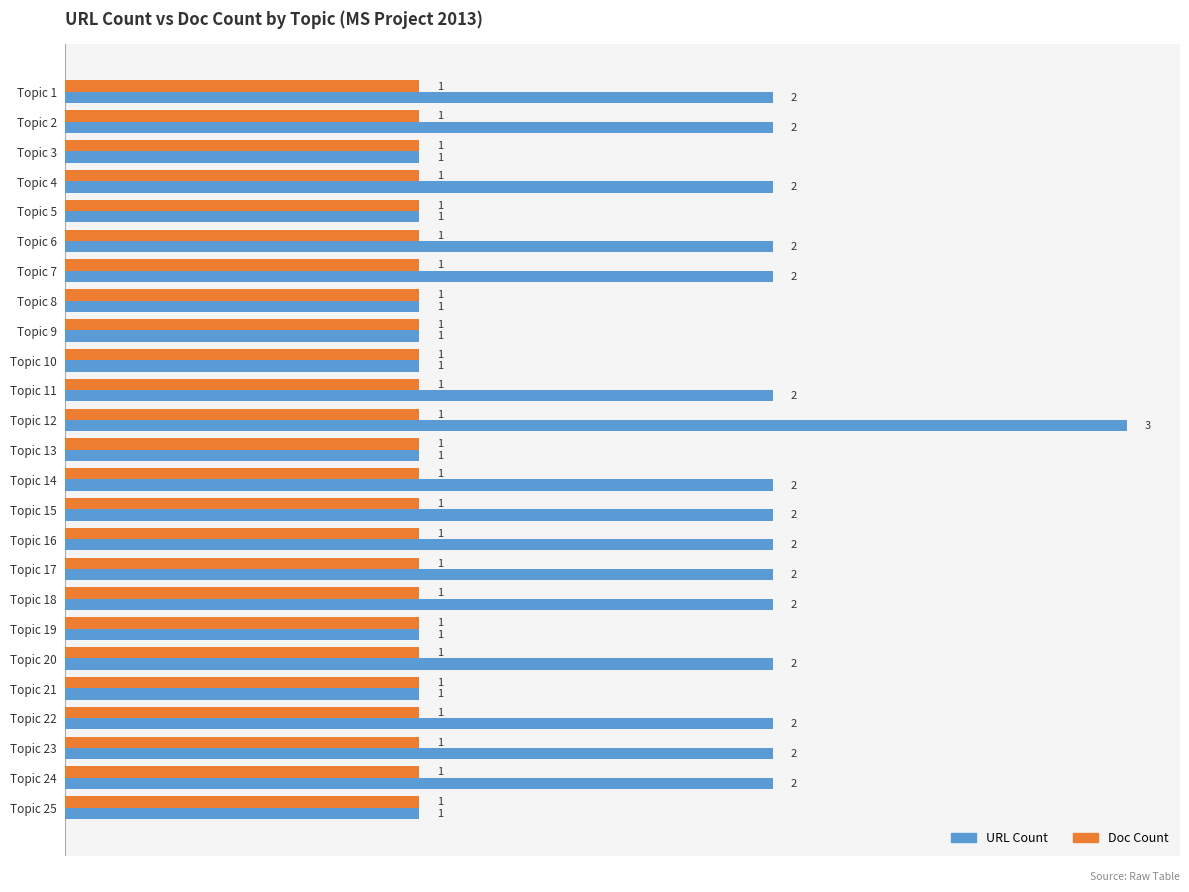

Which series has the largest range (max minus min)?

URL Count